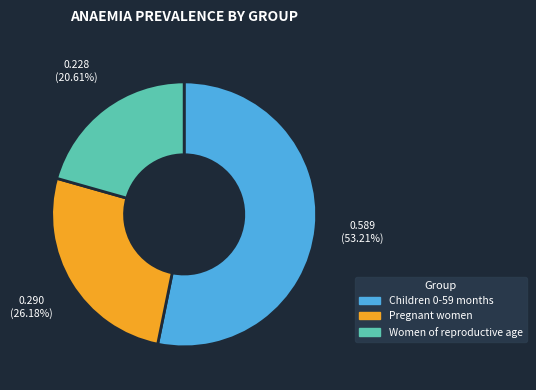

Combined, do Women of reproductive age and Children 0-59 months account for over 50%?

Yes